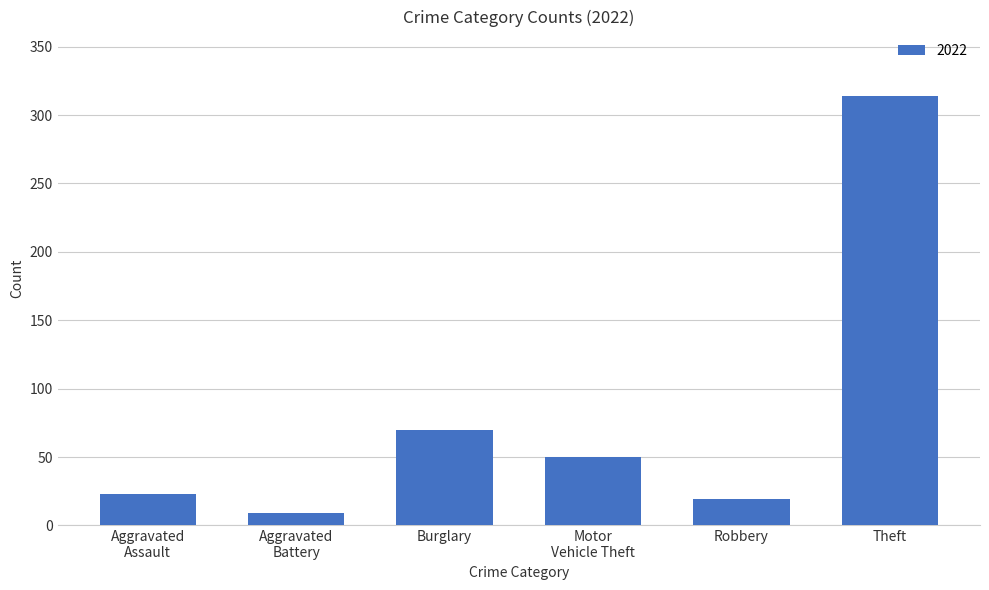

Does the chart contain stacked bars?

No